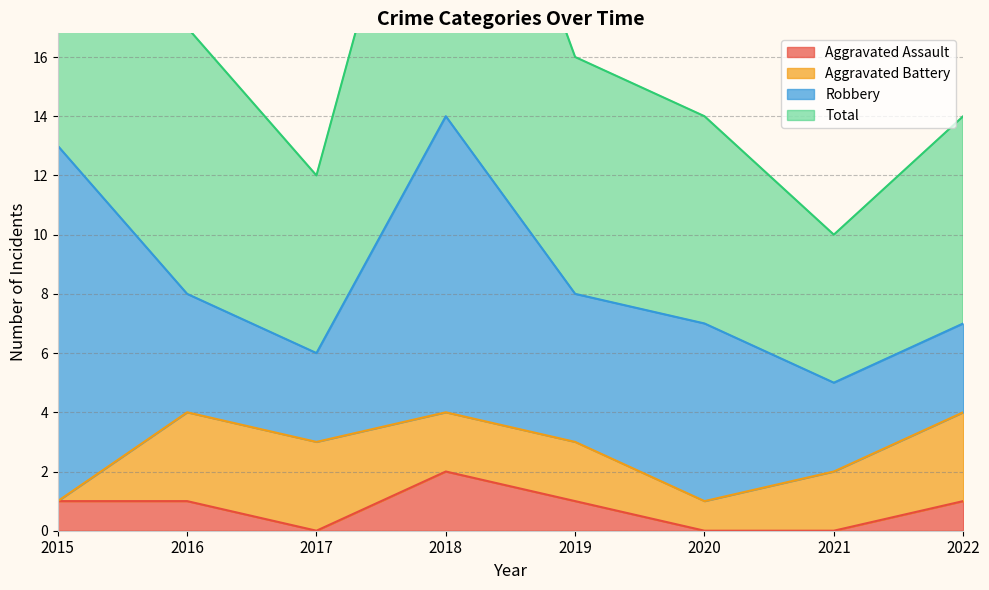

The Aggravated Assault series shows 3 at 2018. True or false?

False